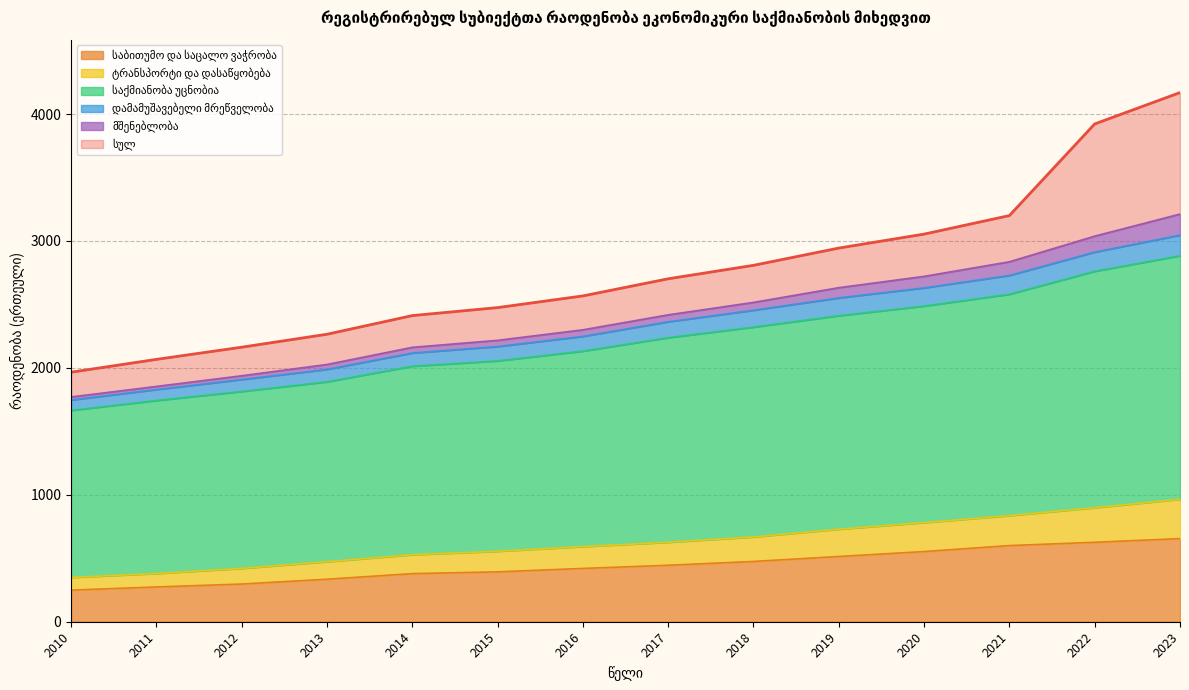

At how many categories does at least one series exceed 1145?

14